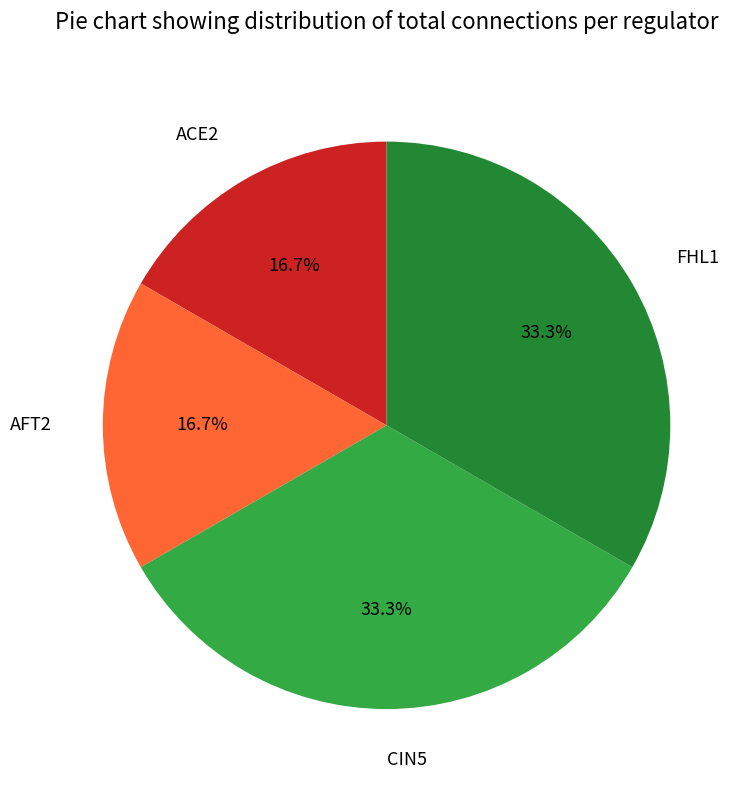

Approximately how many times larger is the value at ACE2 compared to FHL1?

0.5